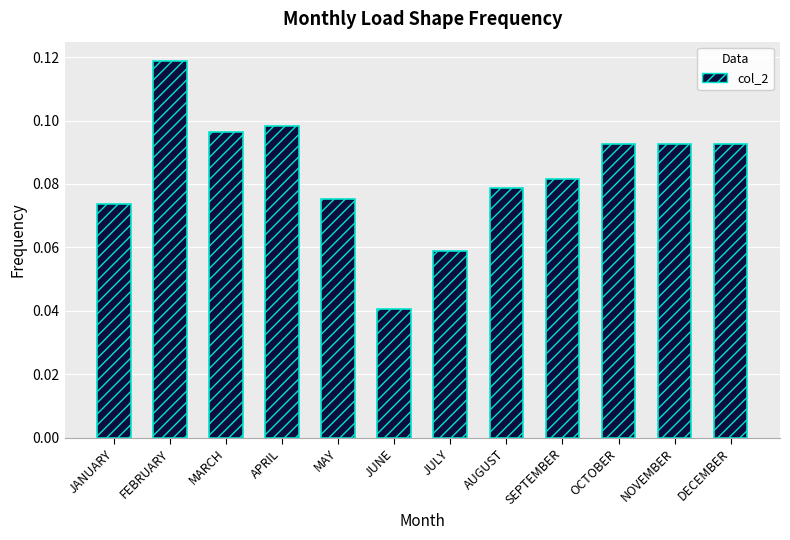

The chart shows a value of 0.0 at AUGUST. True or false?

False